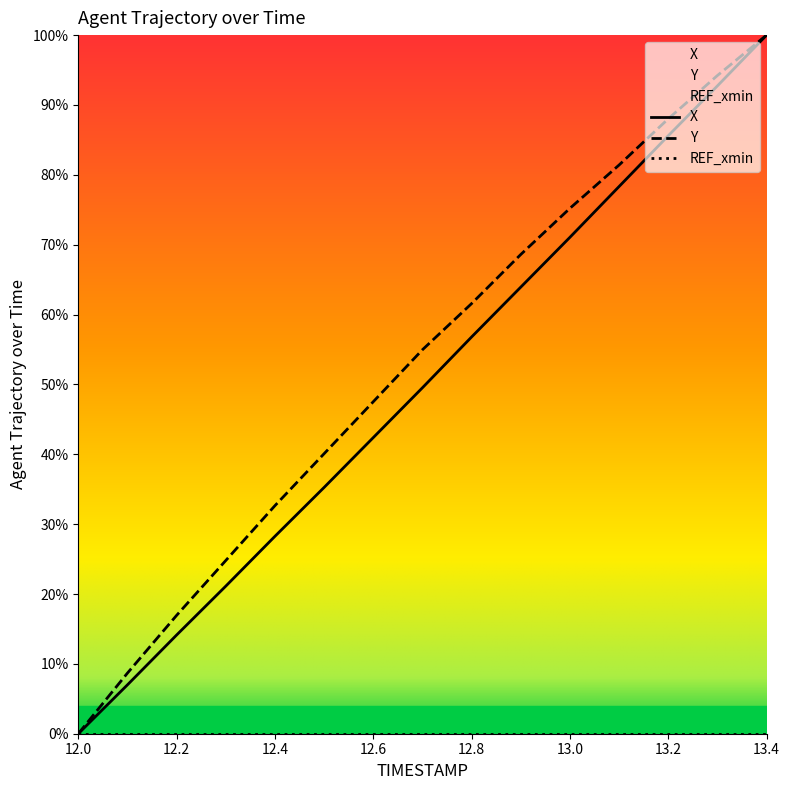

Which category has the highest value across all series?

13.4